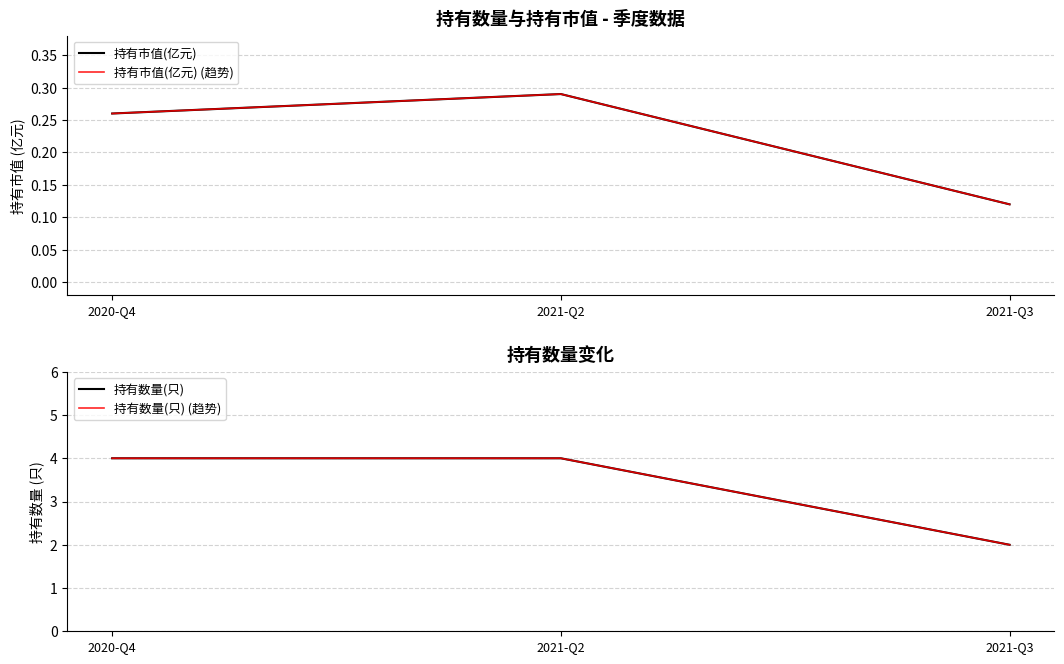

Does the chart display data point markers on the line(s)?

No